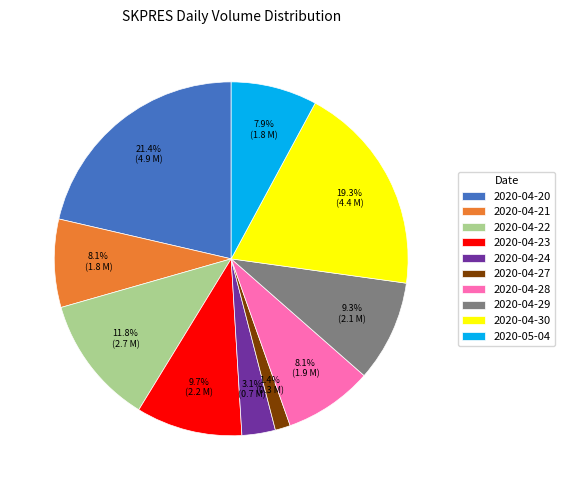

What is the smallest slice in the pie chart?

2020-04-27